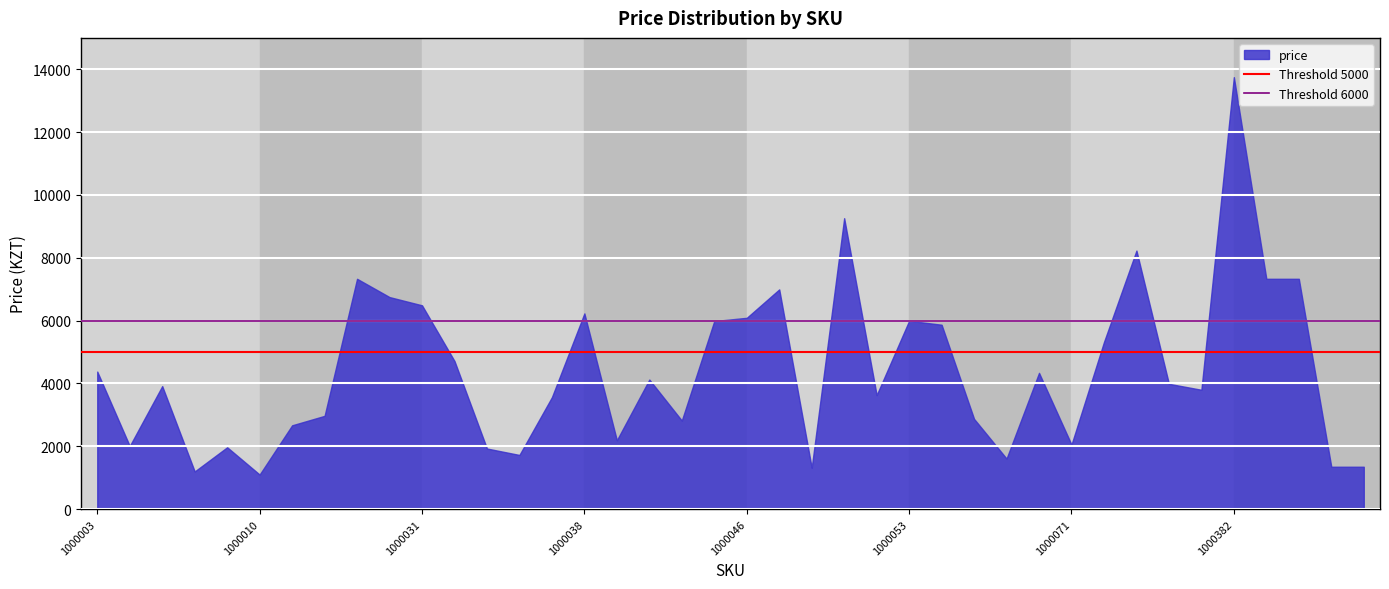

What is the maximum value shown in the chart?

13750